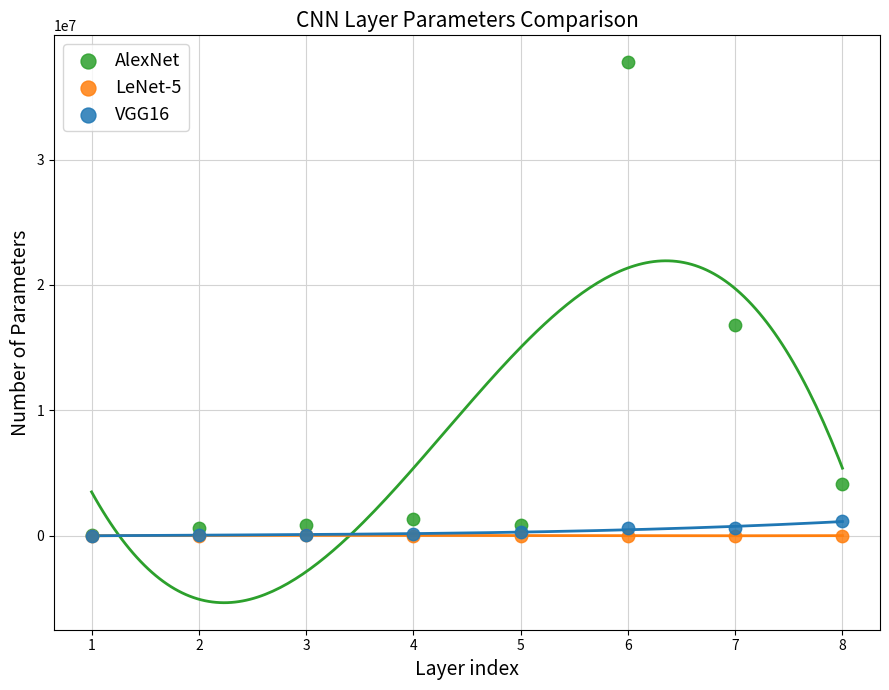

What are all the series names shown in the legend?

AlexNet, LeNet-5, VGG16